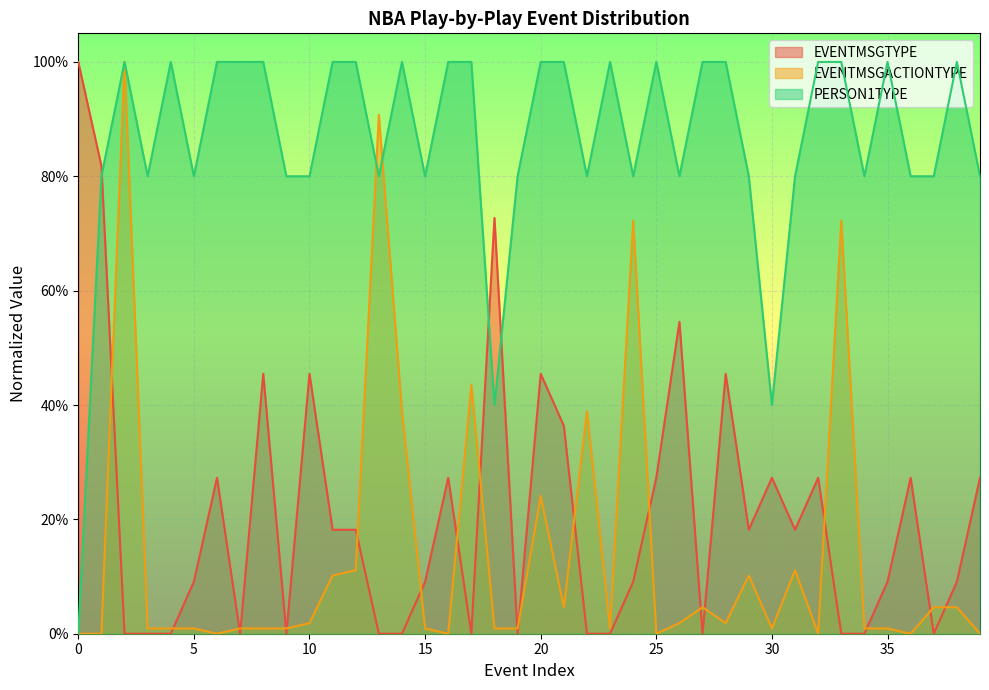

What is the value of the EVENTMSGTYPE point at the 27th from the left?

0.5